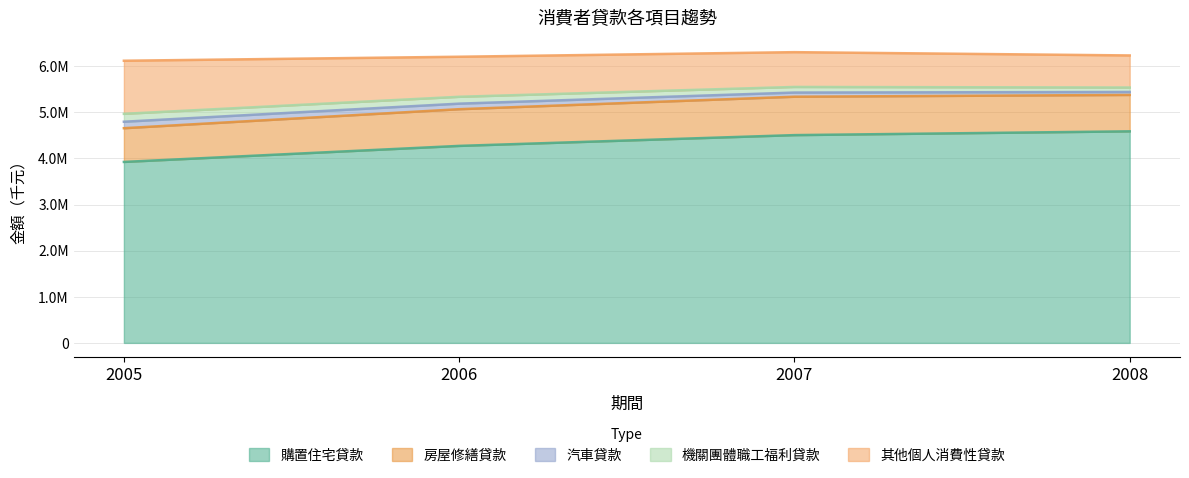

True or false: 房屋修繕貸款 and 汽車貸款 intersect in this chart.

False